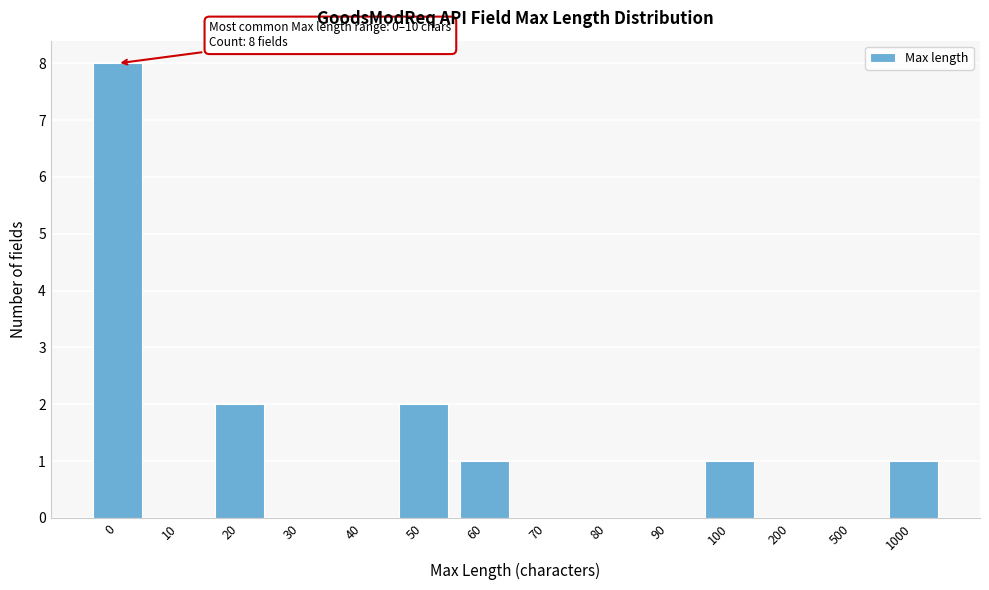

Reading left to right, list all the values displayed in this chart.

0=8	10=0	20=2	30=0	40=0	50=2	60=1	70=0	80=0	90=0	100=1	200=0	500=0	1000=1